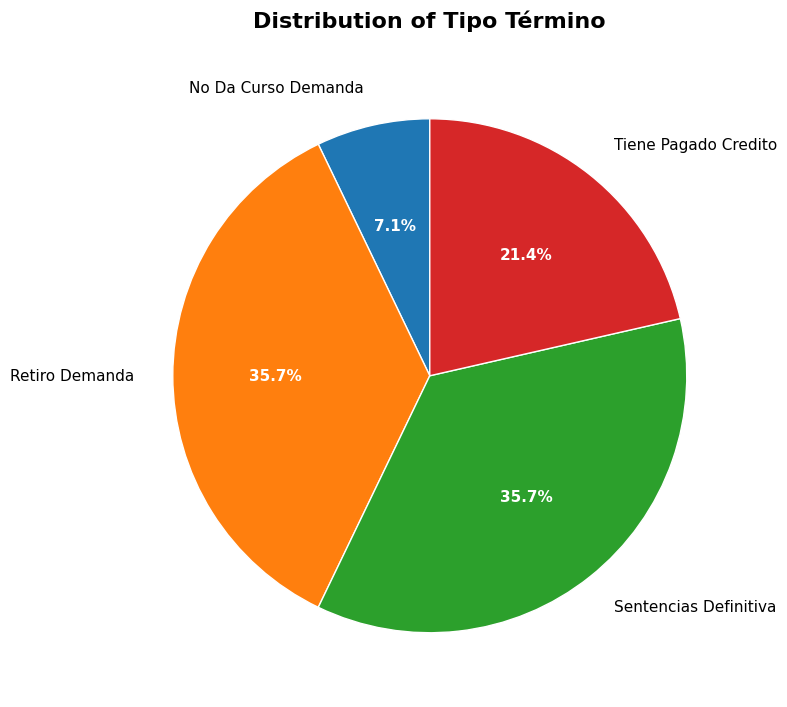

To the nearest percent, what is the difference between the Tiene Pagado Credito and No Da Curso Demanda slice percentages?

14%